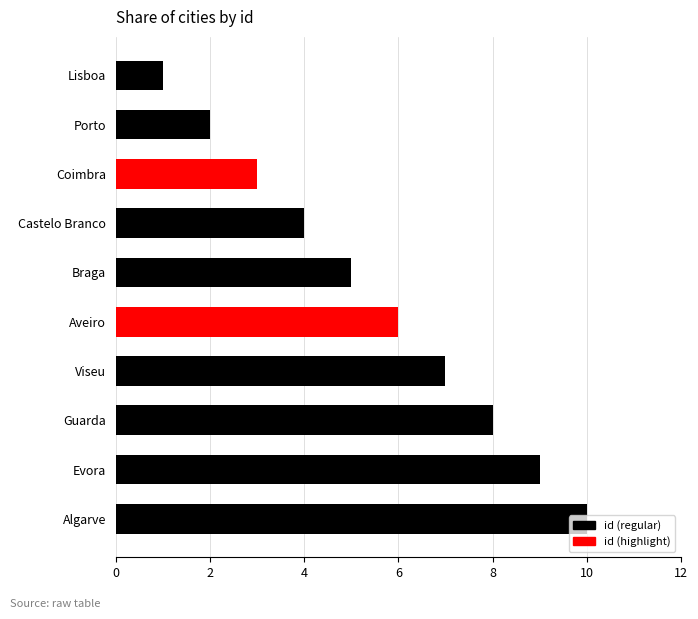

Between Coimbra and Lisboa, which is larger?

Coimbra